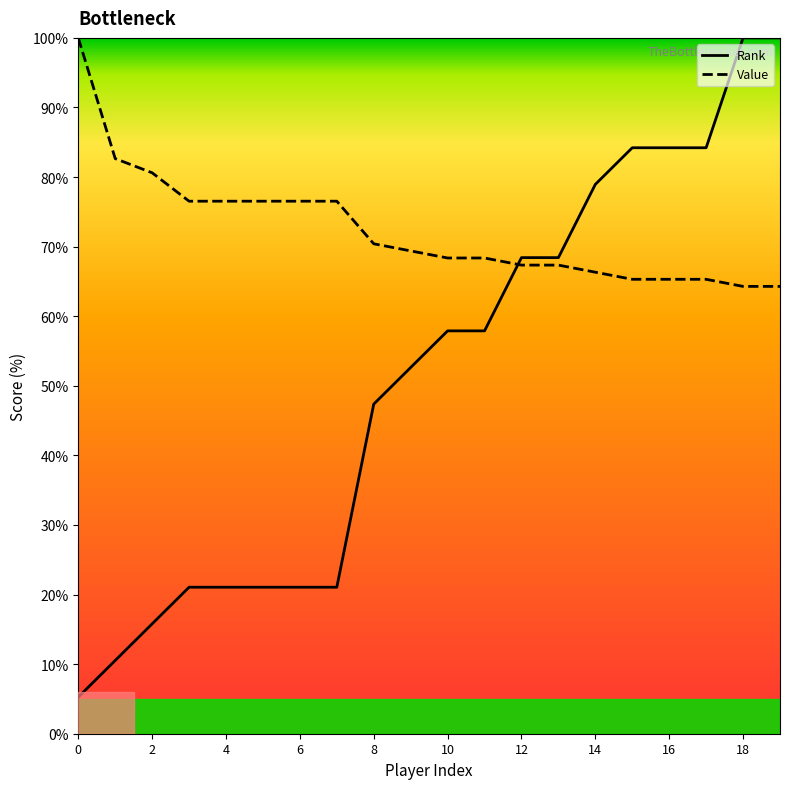

What is the smallest value displayed?

5.3